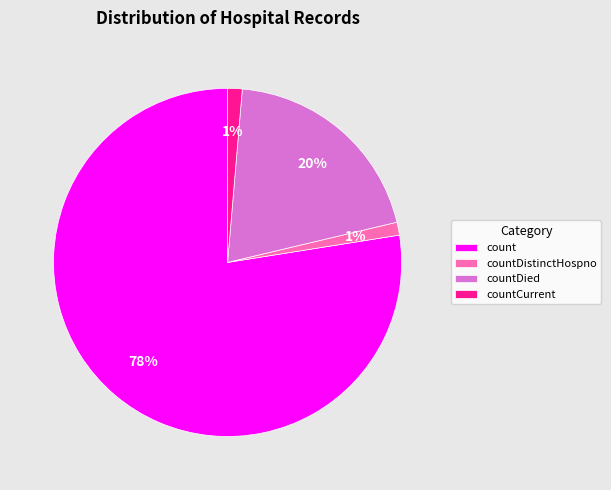

The countCurrent slice represents 11% of the pie. True or false?

False